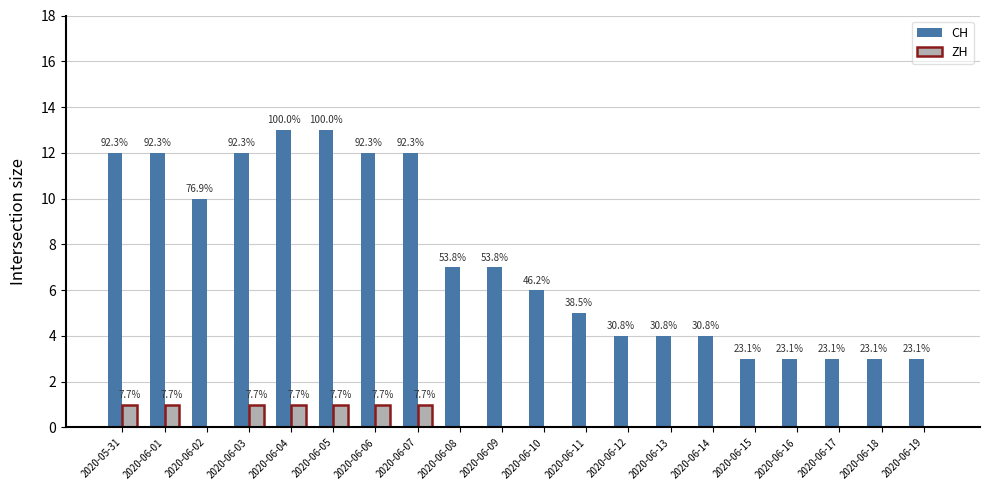

Which category has the lowest value in the CH series?

2020-06-15